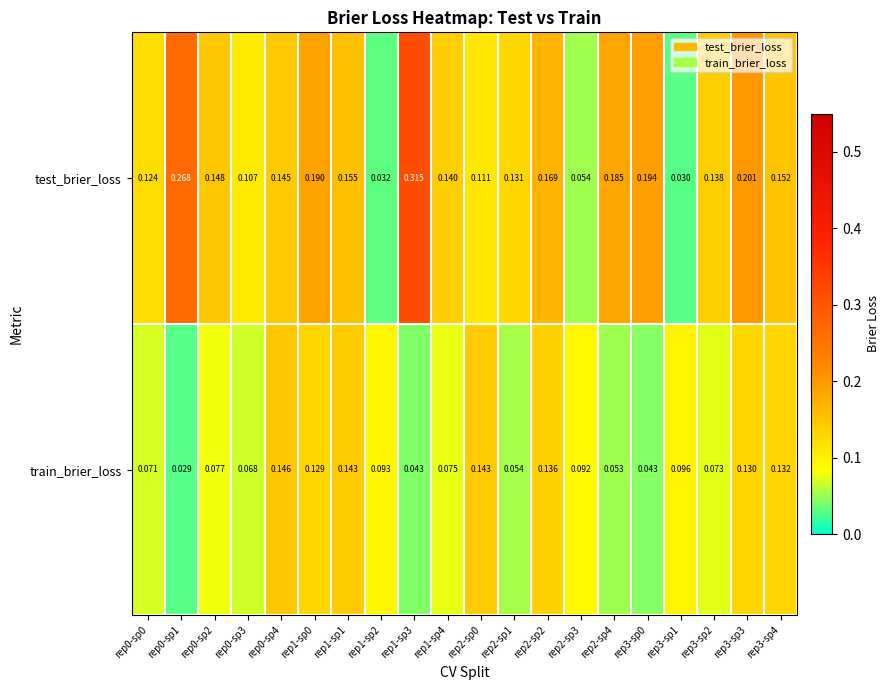

Which series has the widest spread of values?

test_brier_loss